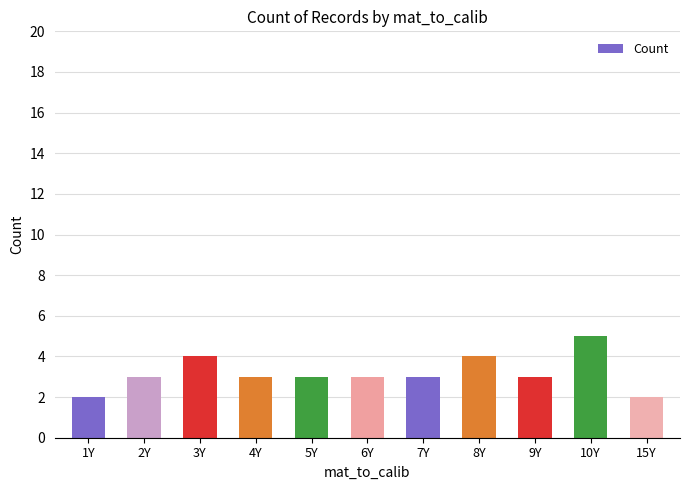

What is the maximum value shown in the chart?

5